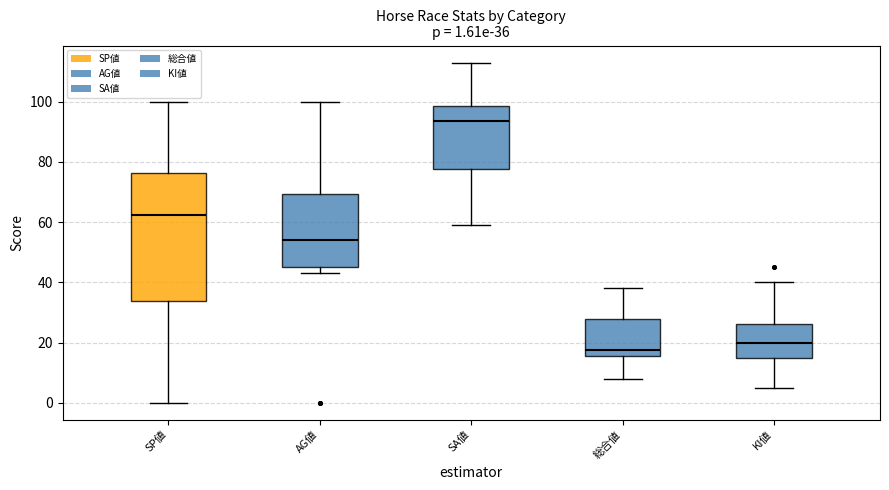

Which box is the tallest, from its lower edge to its upper edge?

SP値